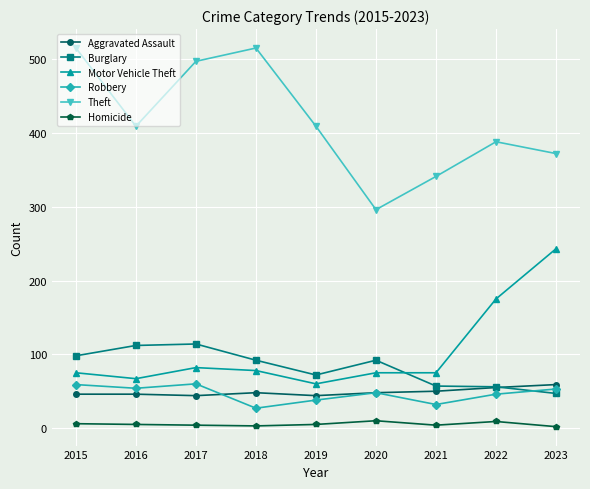

True or false: Theft and Homicide cross at least once.

False